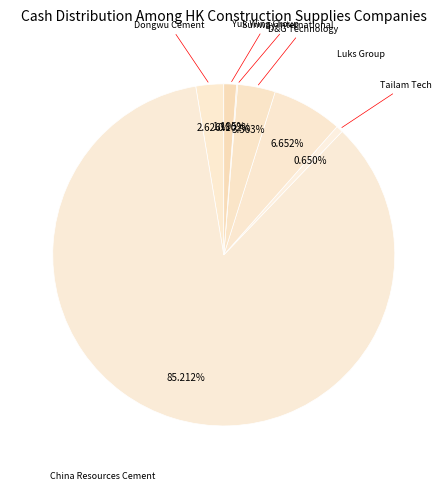

Which category has the smallest portion of the pie?

Sunway International Holdings Limited